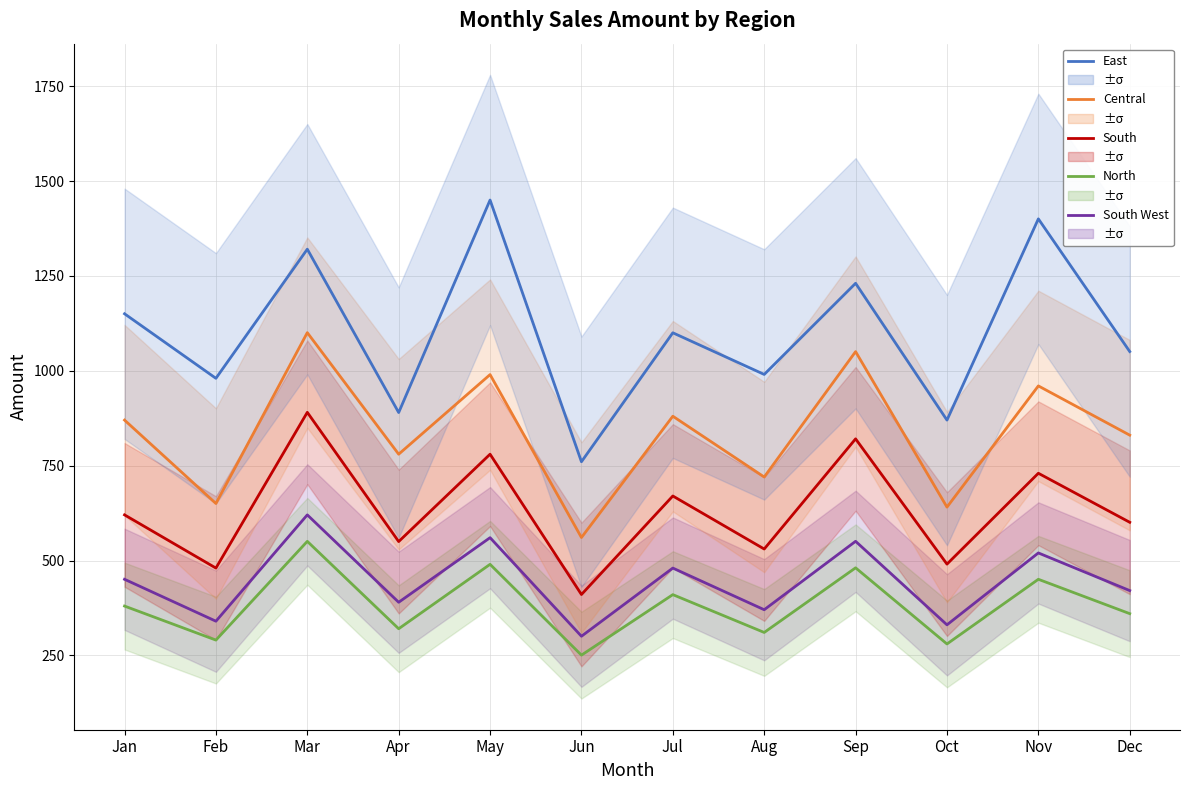

How many interior local peaks does the South series have?

5